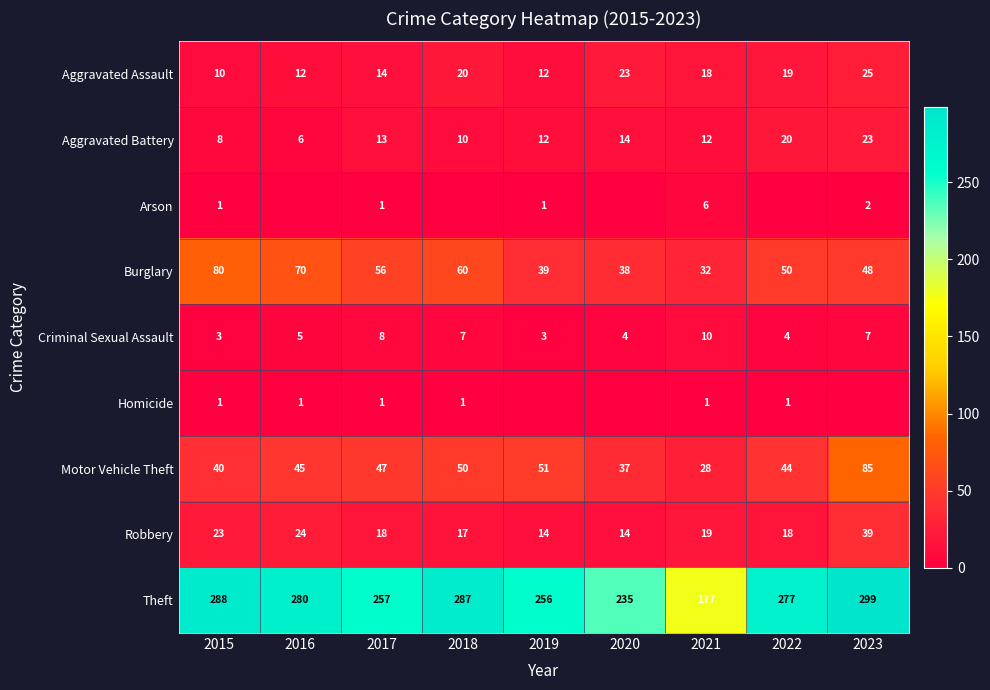

Between 2015 and 2017, which series saw the biggest shift?

Theft